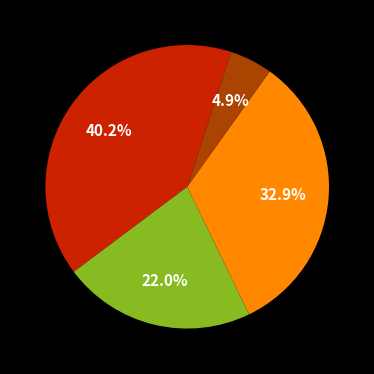

Is there a majority slice in this chart?

No